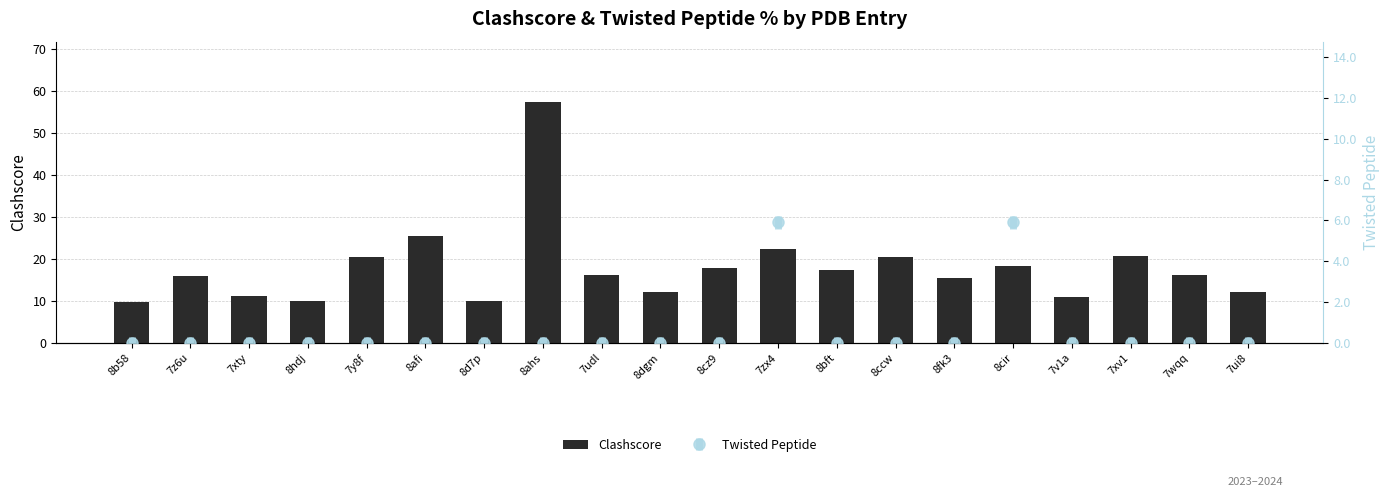

What is the ratio of the value at 7wqq to the value at 7xv1?

0.8